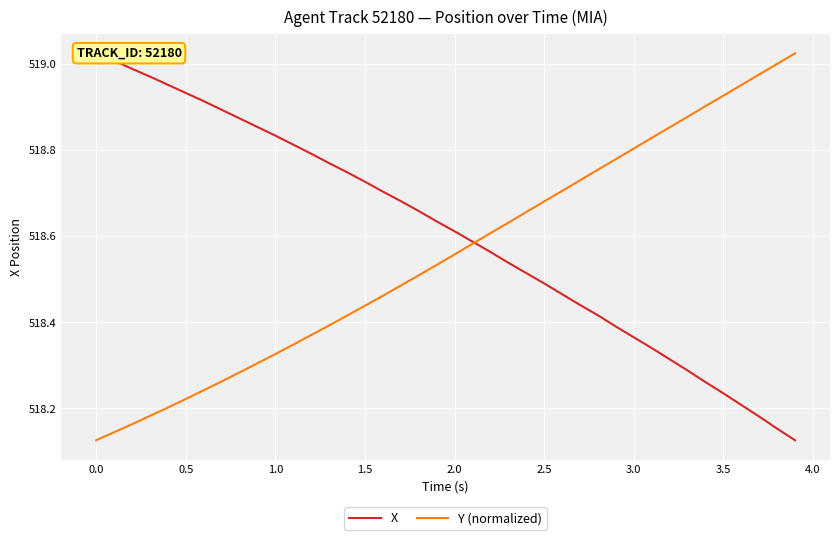

How many categories are shown in the chart?

40